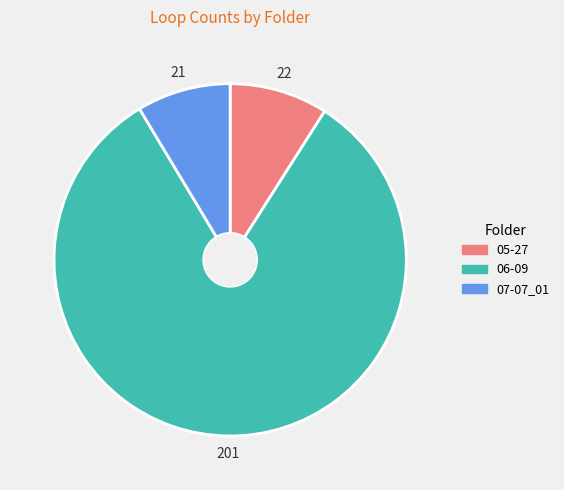

The 05-27 slice represents 9% of the pie. True or false?

True